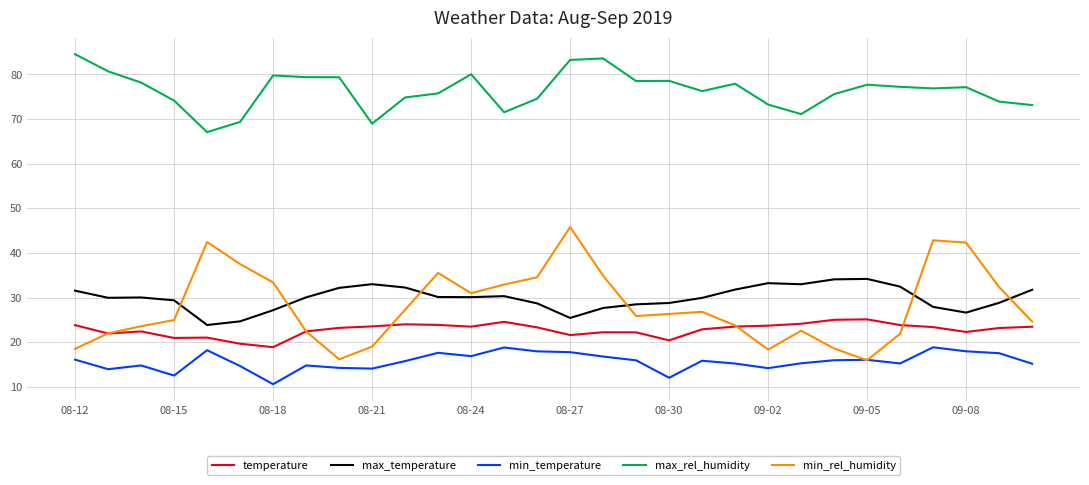

What is the greatest value displayed?

84.5